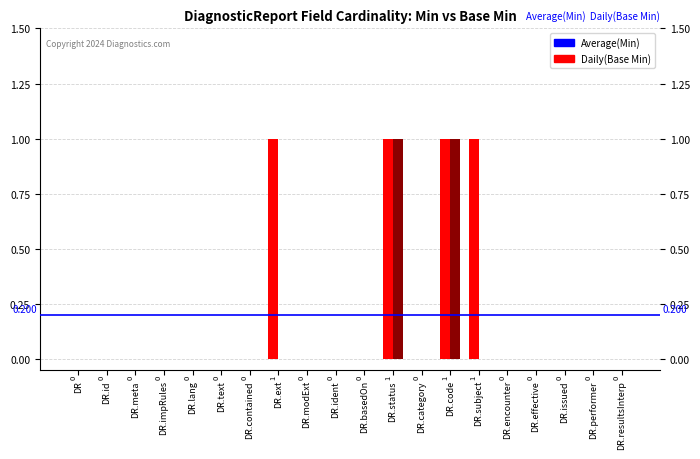

Count the number of categories in the chart.

20